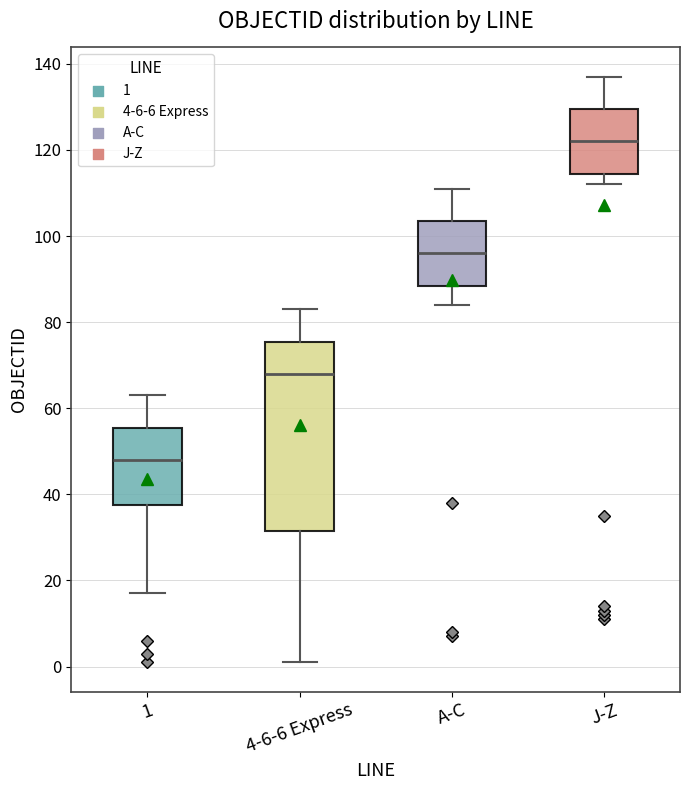

Reading left to right, transcribe this box plot: for each box, give where its median line is, the range the box spans, and where its two whiskers end, as read against the y-axis. The values are not printed on the chart, so give them approximately, as read against the axis.

1: median 48, box 38 to 56, whiskers 18 to 64
4-6-6 Express: median 68, box 32 to 76, whiskers 2 to 84
A-C: median 96, box 88 to 104, whiskers 84 to 112
J-Z: median 122, box 114 to 130, whiskers 112 to 138